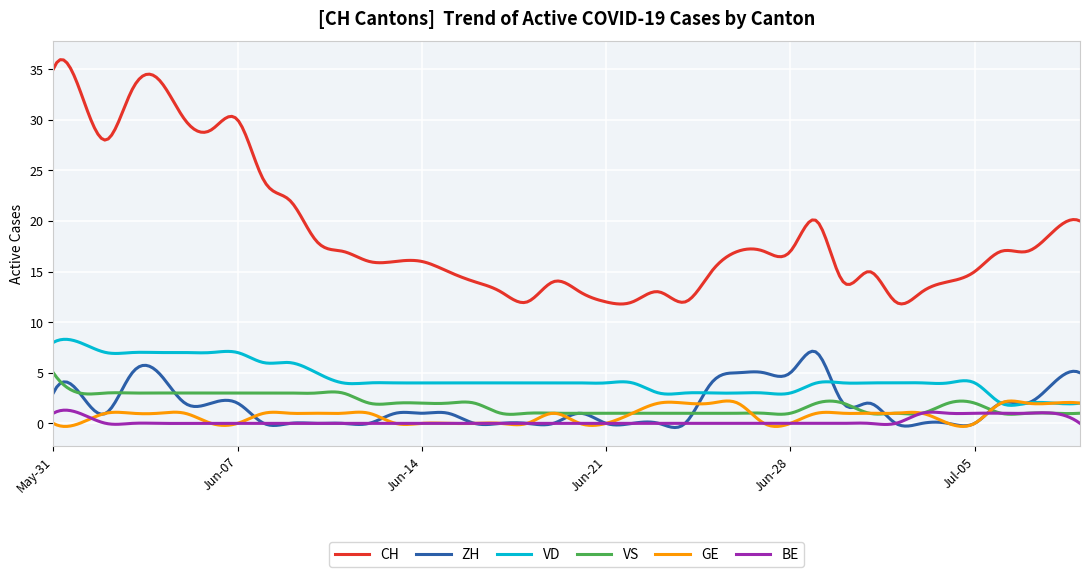

Which series has the largest total across all categories?

CH